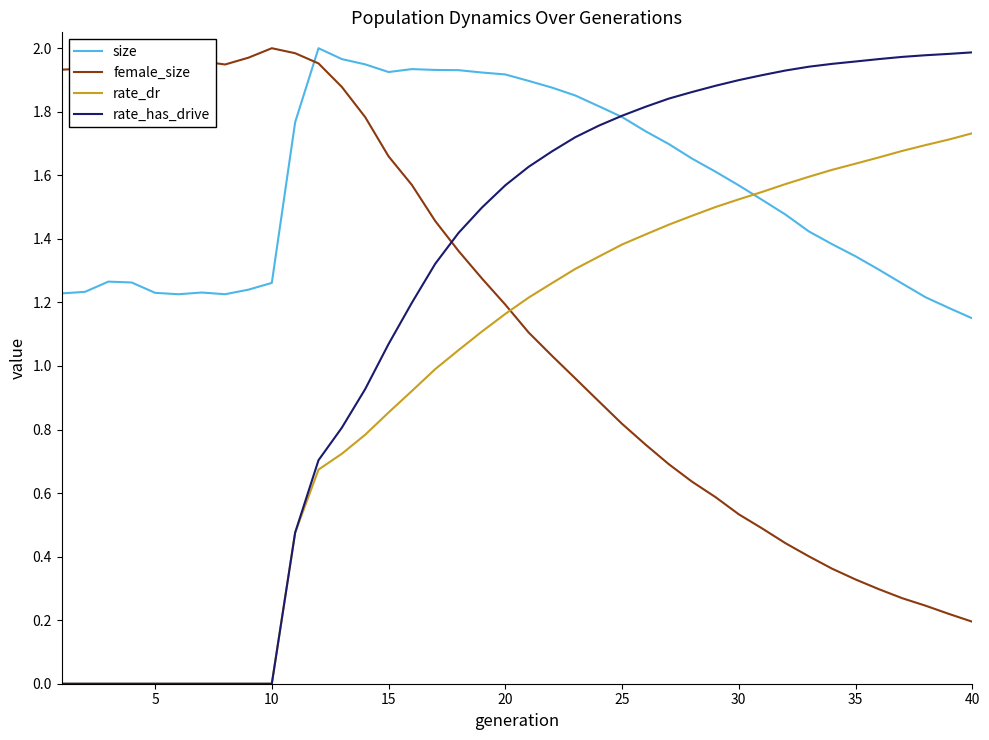

After their last crossing, which series has the higher values: size or female_size?

size